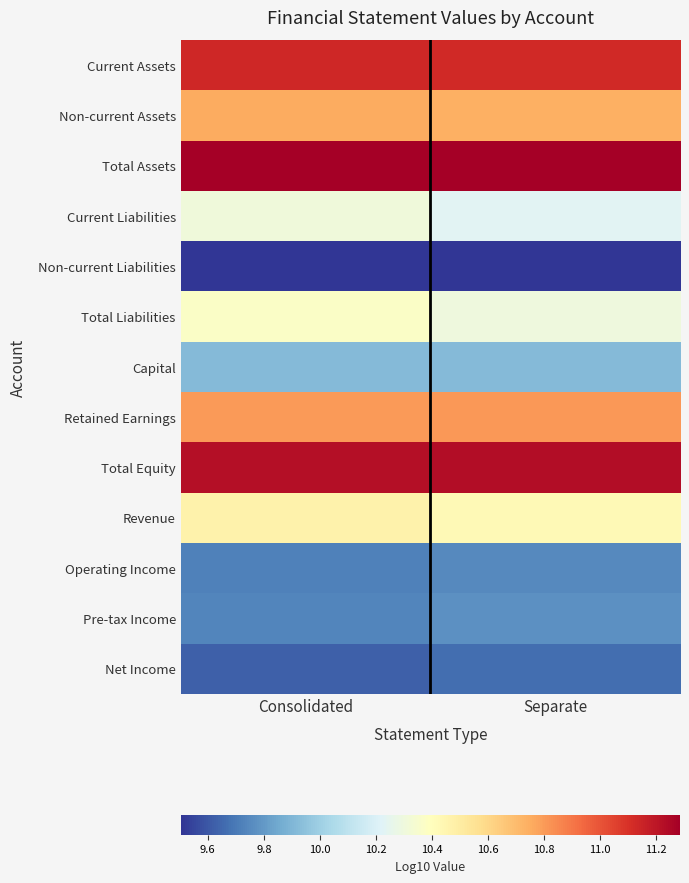

At Consolidated, list the series in order from smallest to largest.

Non-current Liabilities, Net Income, Operating Income, Pre-tax Income, Capital, Current Liabilities, Total Liabilities, Revenue, Non-current Assets, Retained Earnings, Current Assets, Total Equity, Total Assets